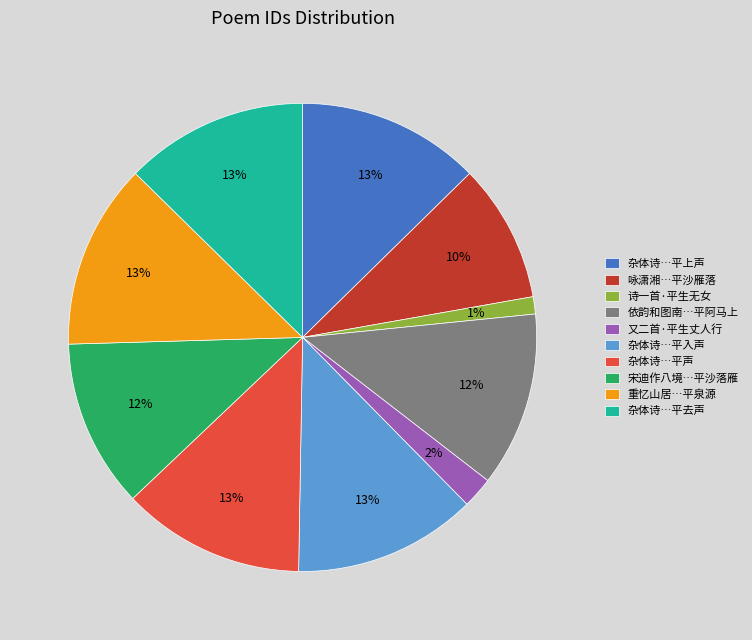

Between 咏潇湘…平沙雁落 and 又二首·平生丈人行, which is larger?

咏潇湘…平沙雁落